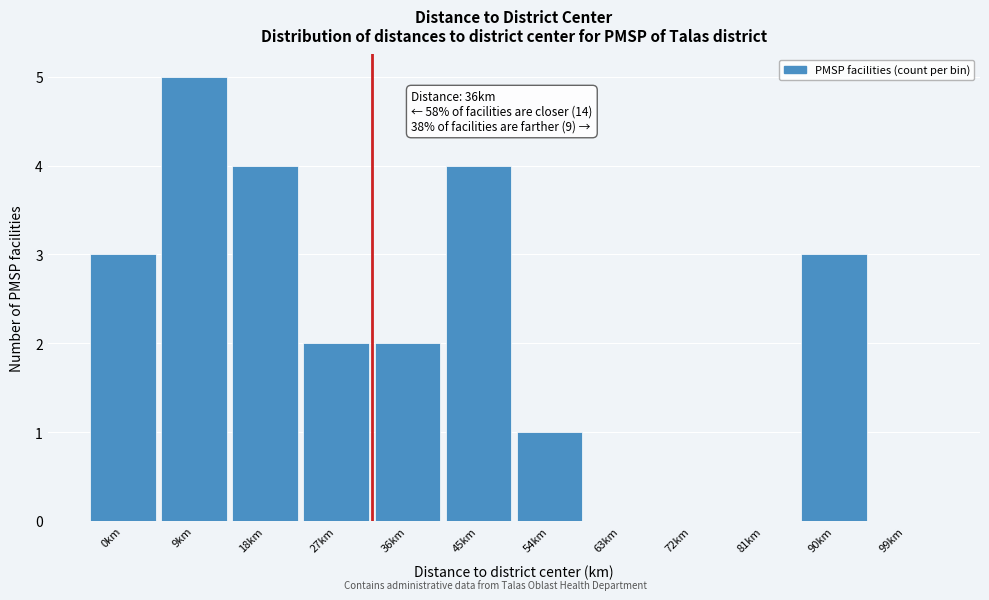

Reading left to right, what are all the values shown in this chart?

0km=3	9km=5	18km=4	27km=2	36km=2	45km=4	54km=1	63km=0	72km=0	81km=0	90km=3	99km=0